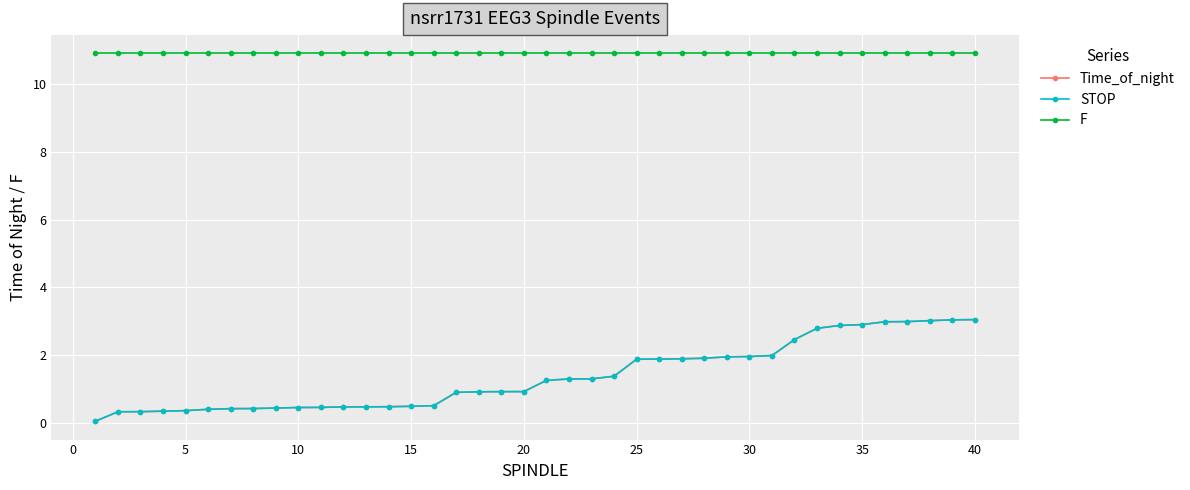

Which series has the widest spread of values?

Time_of_night